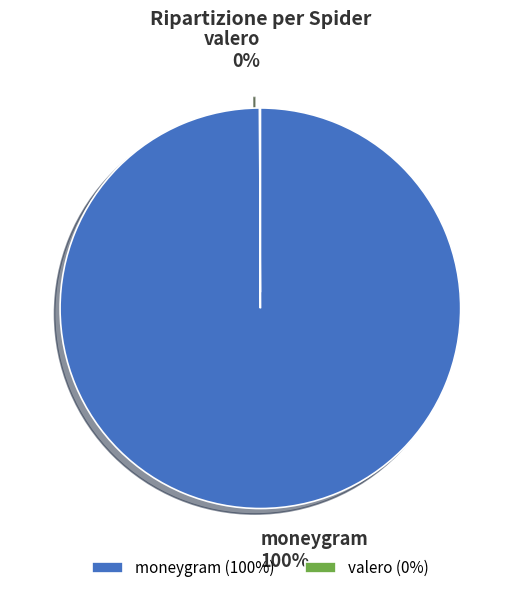

To the nearest percent, what is the average slice percentage?

50%